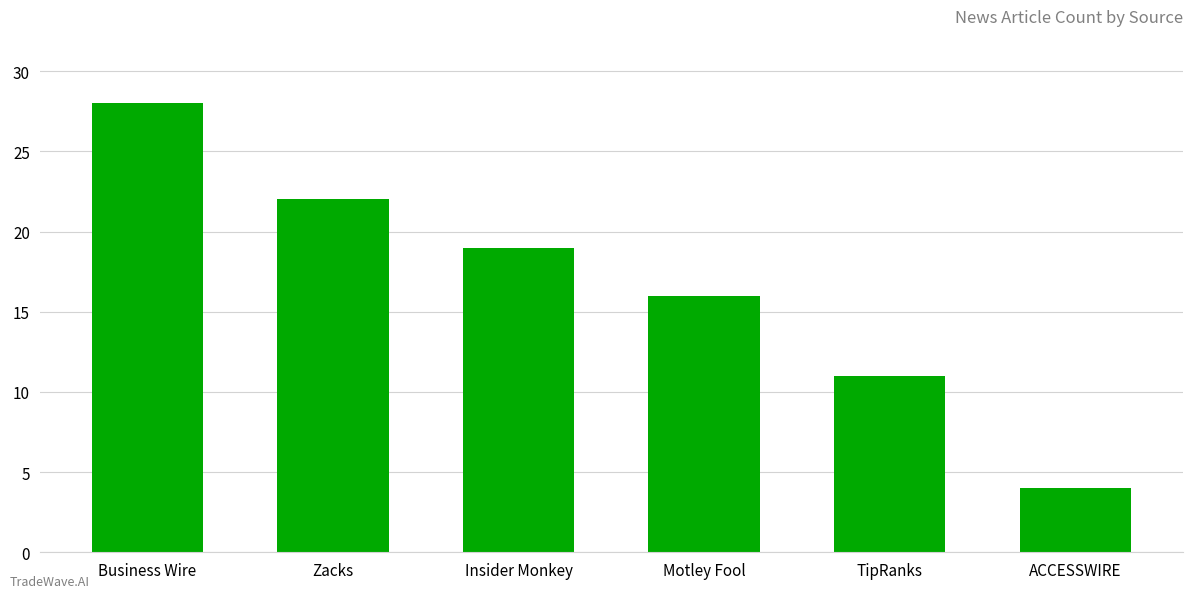

What is the maximum value shown in the chart?

28